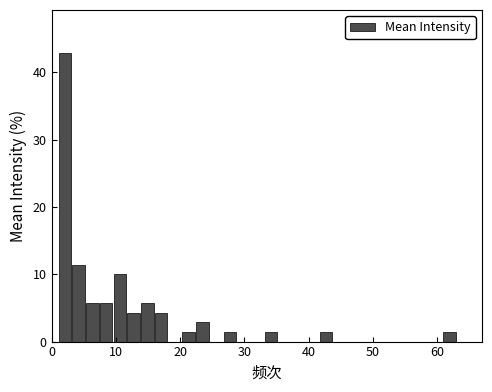

Read against the x-axis, roughly where is the centre of the tallest bar?

2